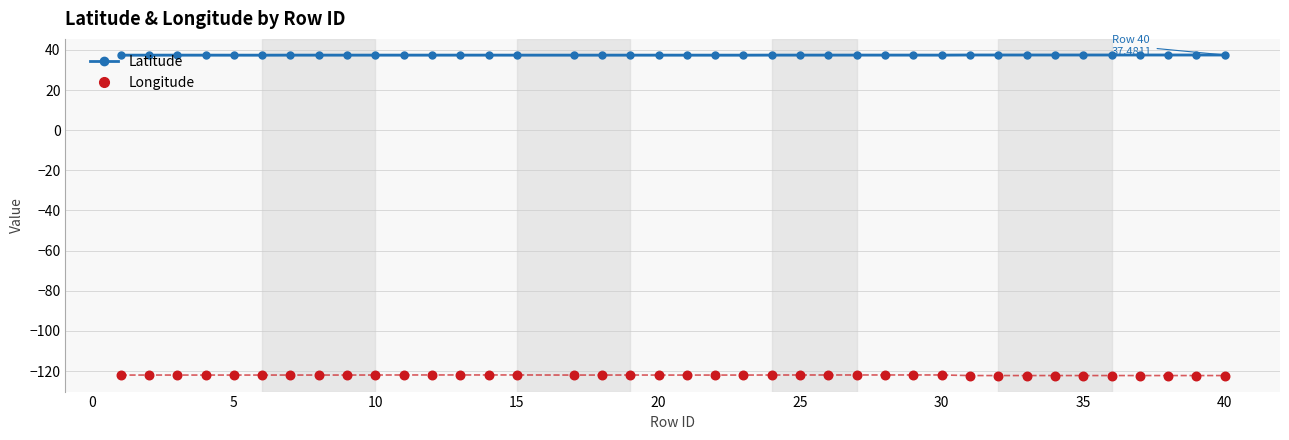

Which series contains the highest Y value?

Latitude